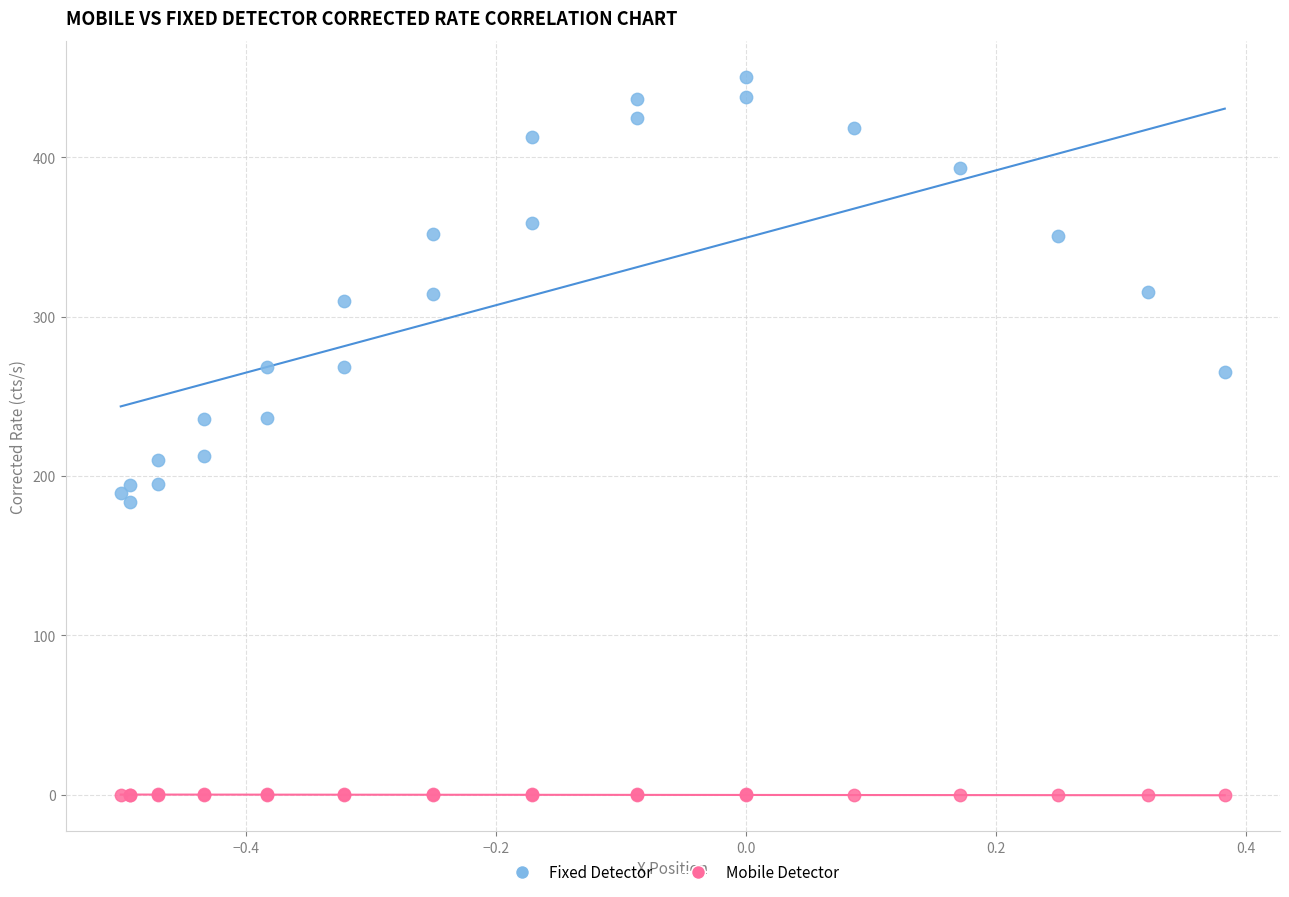

Which series contains the highest Y value?

Fixed Detector